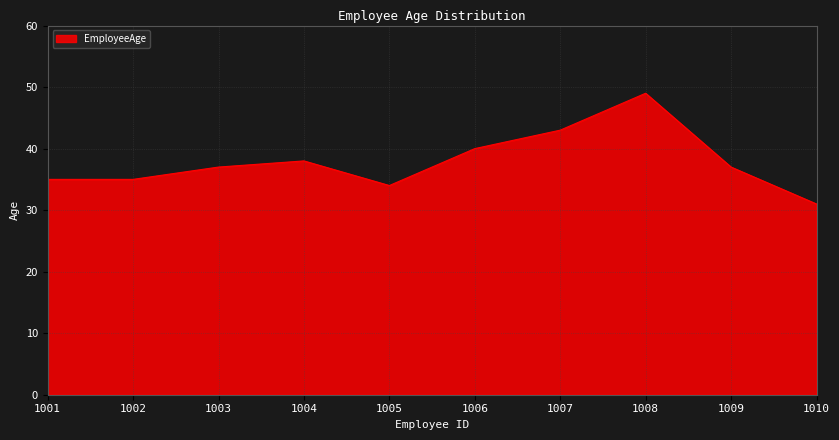

How many lines are shown in the chart?

1